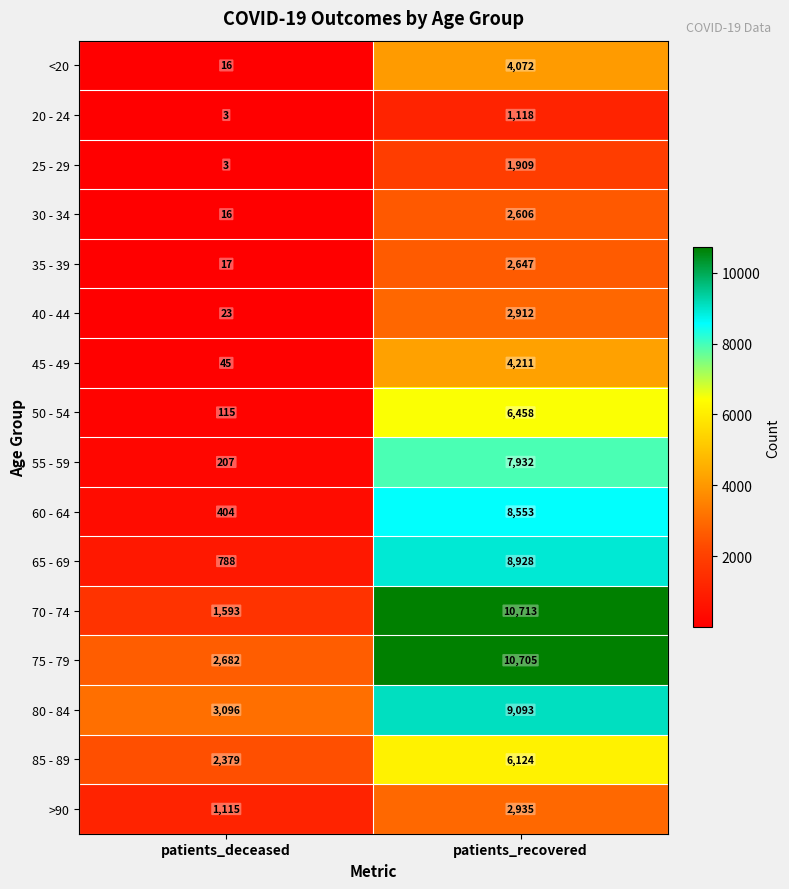

What is the difference between the 65 - 69 values at patients_recovered and patients_deceased?

8140